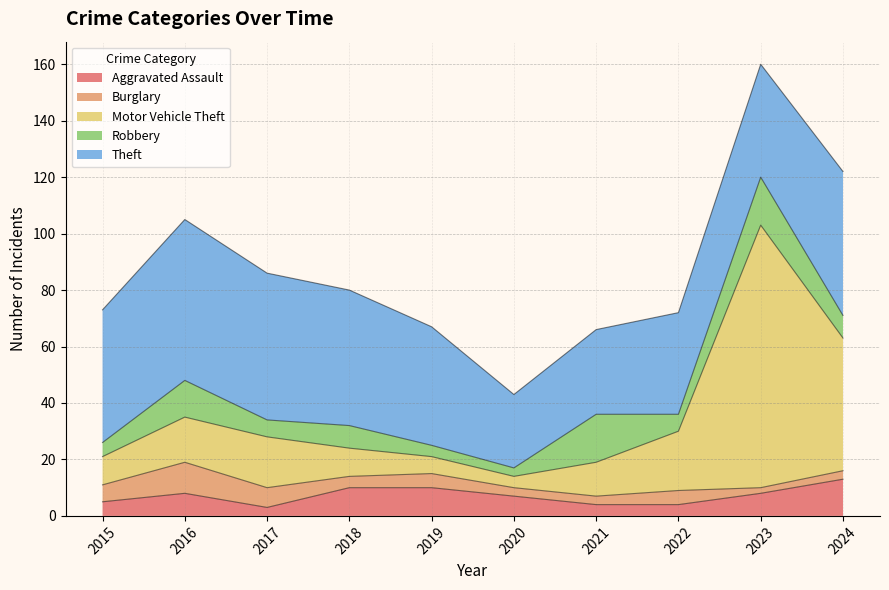

How many series are shown in this chart?

5